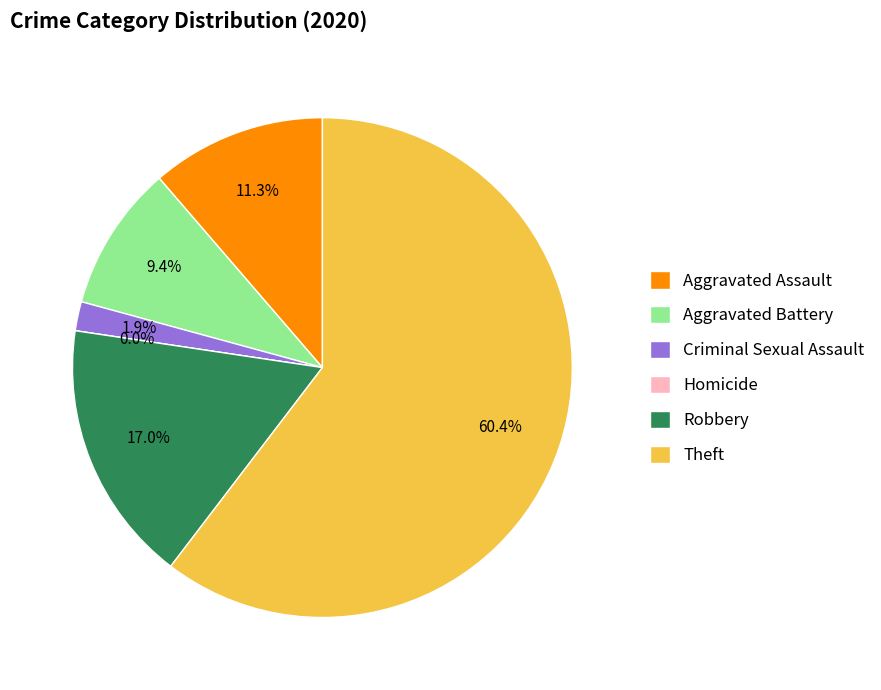

Rank the categories by value from highest to lowest.

Theft, Robbery, Aggravated Assault, Aggravated Battery, Criminal Sexual Assault, Homicide